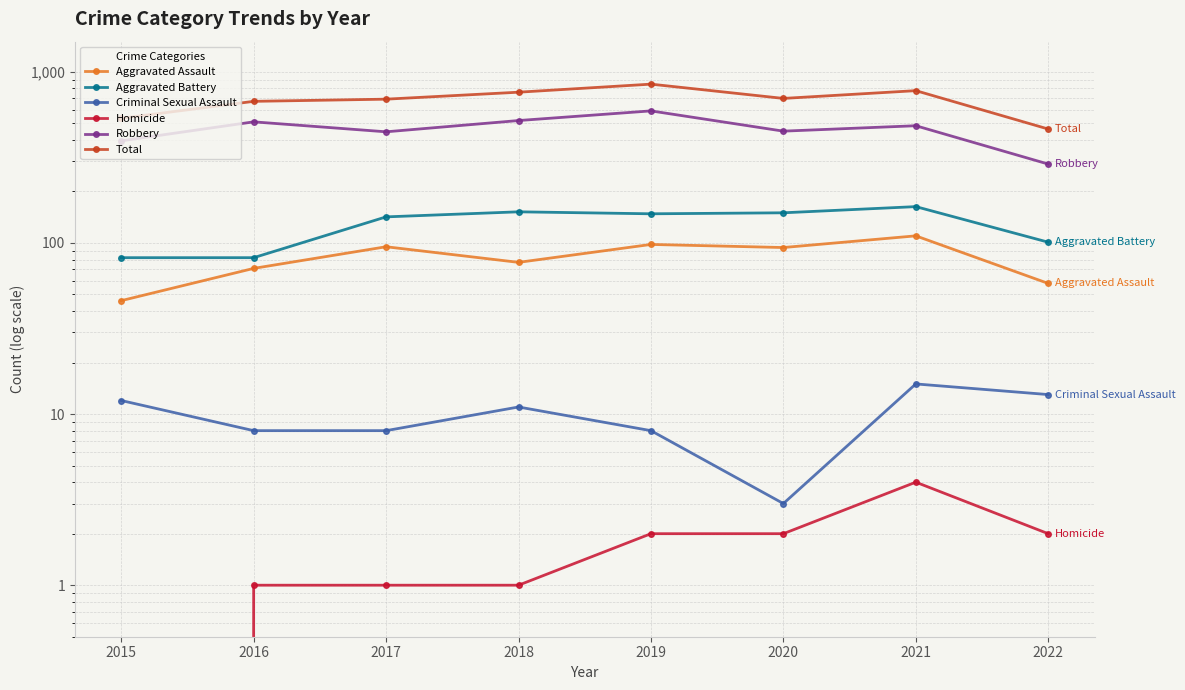

Between 2020 and 2022, which series saw the biggest shift?

Total